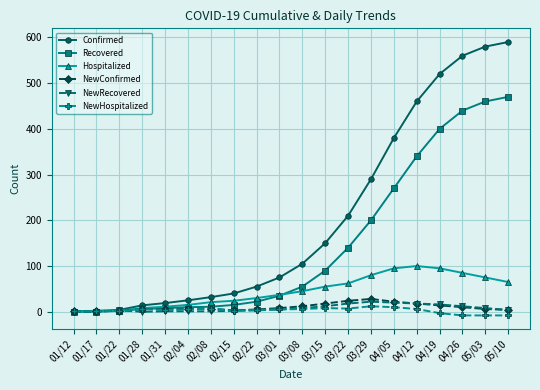

Is it true that Confirmed equals 14 at 01/28?

True